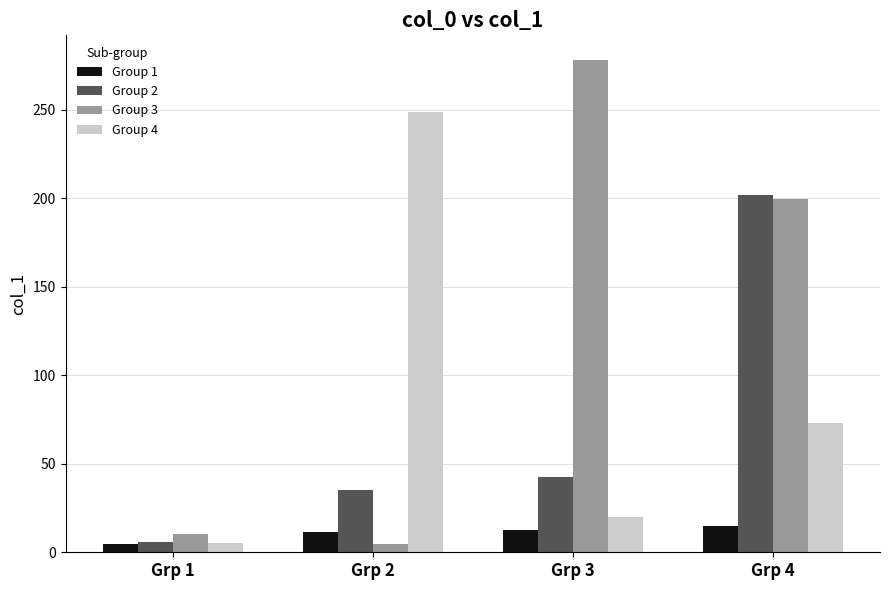

At which category is the sum across all series the highest?

Grp 4